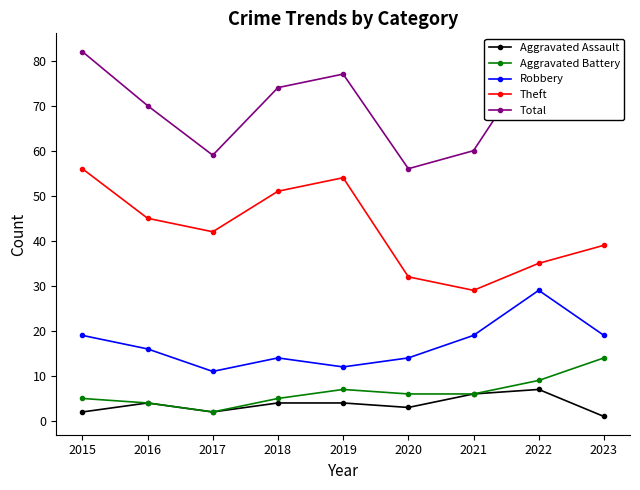

What is the minimum value for Robbery?

11